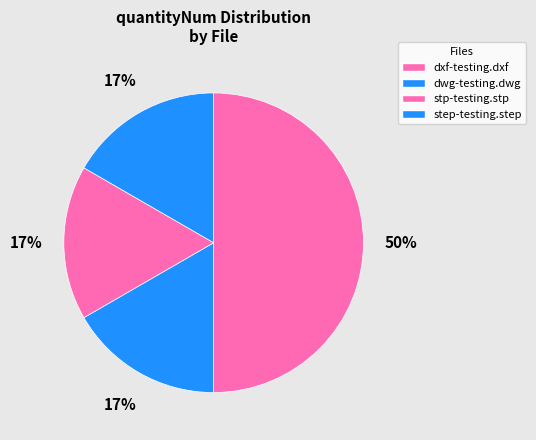

Count the number of slices in the pie.

4